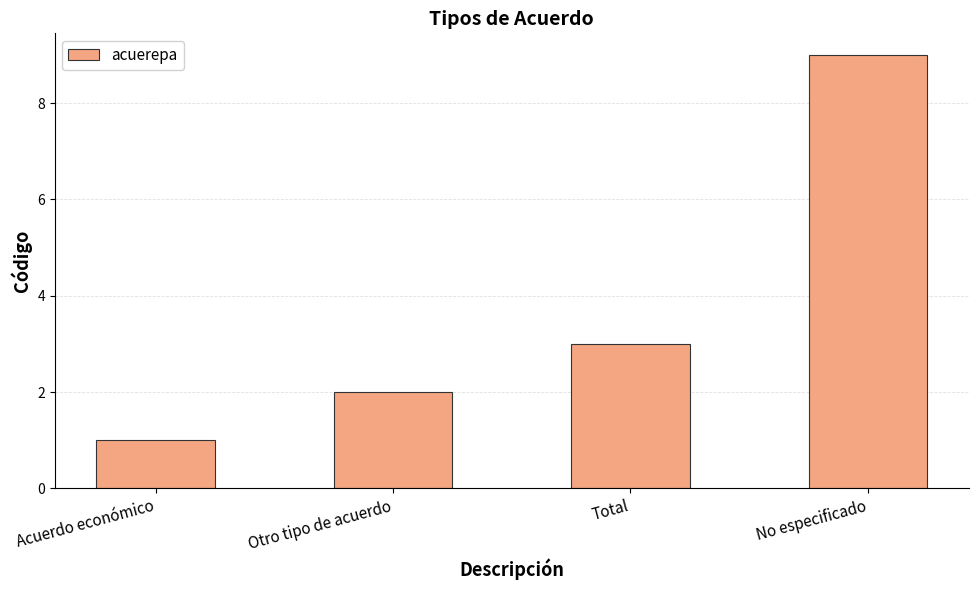

What is the value of the 1st bar from the left?

1